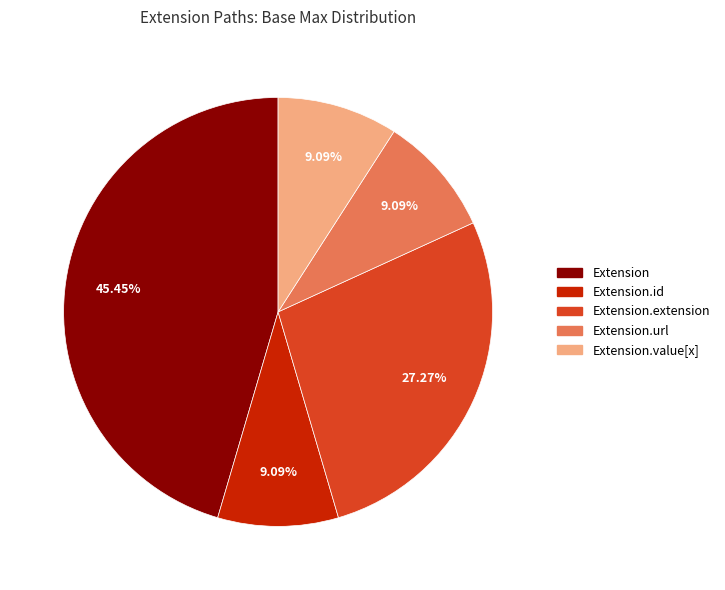

Is there a majority slice in this chart?

No